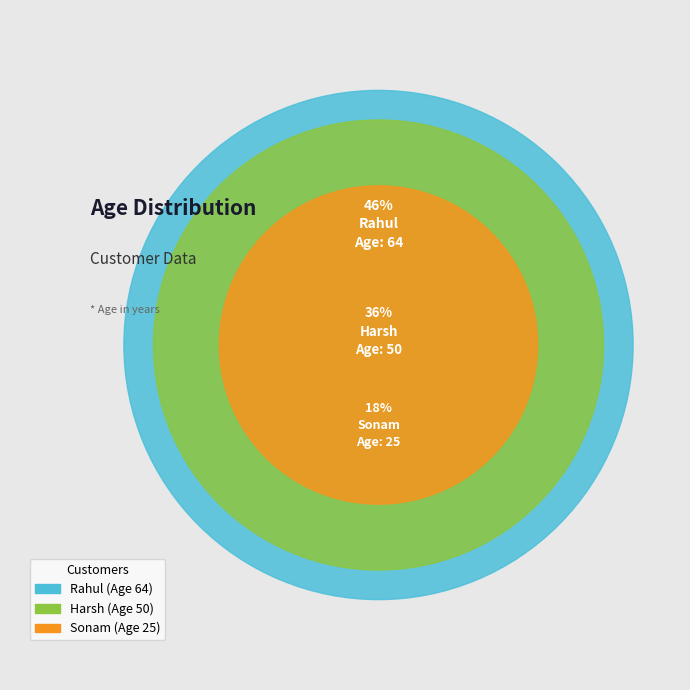

Rank the categories by value from lowest to highest.

Sonam, Harsh, Rahul